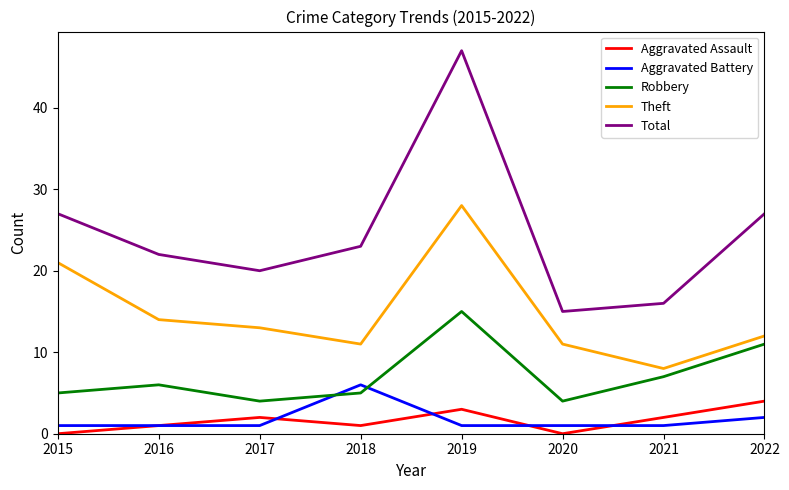

Rank the series at 2017 from lowest to highest value.

Aggravated Battery, Aggravated Assault, Robbery, Theft, Total